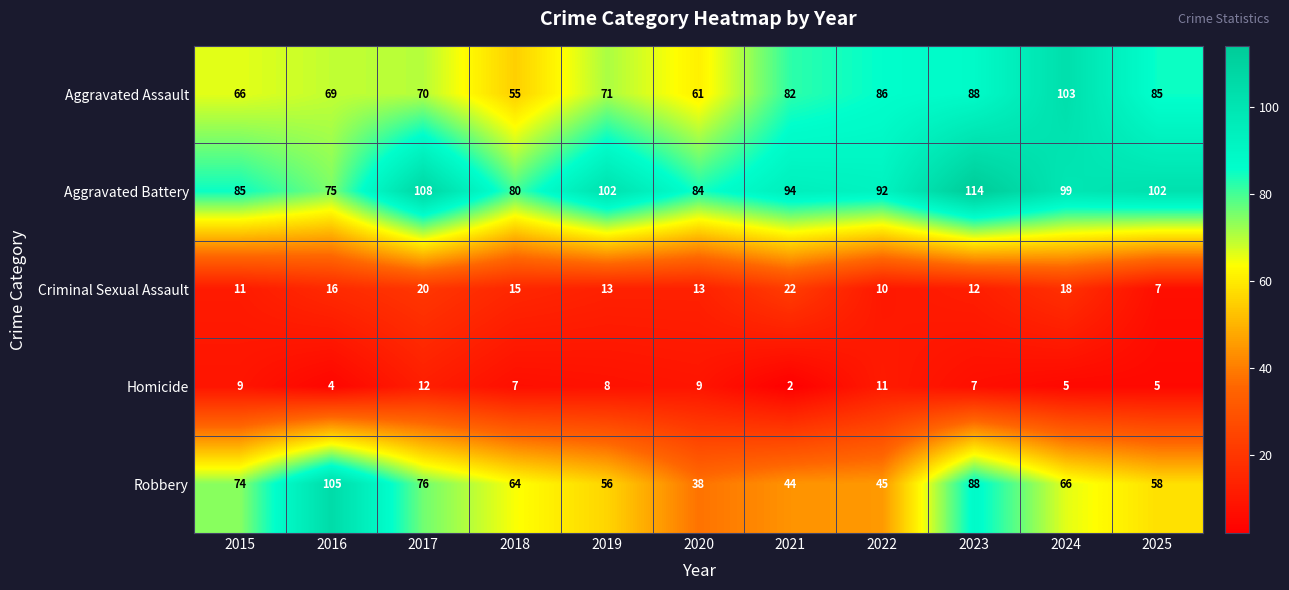

Rank the series by their maximum value, from highest to lowest.

Aggravated Battery, Robbery, Aggravated Assault, Criminal Sexual Assault, Homicide